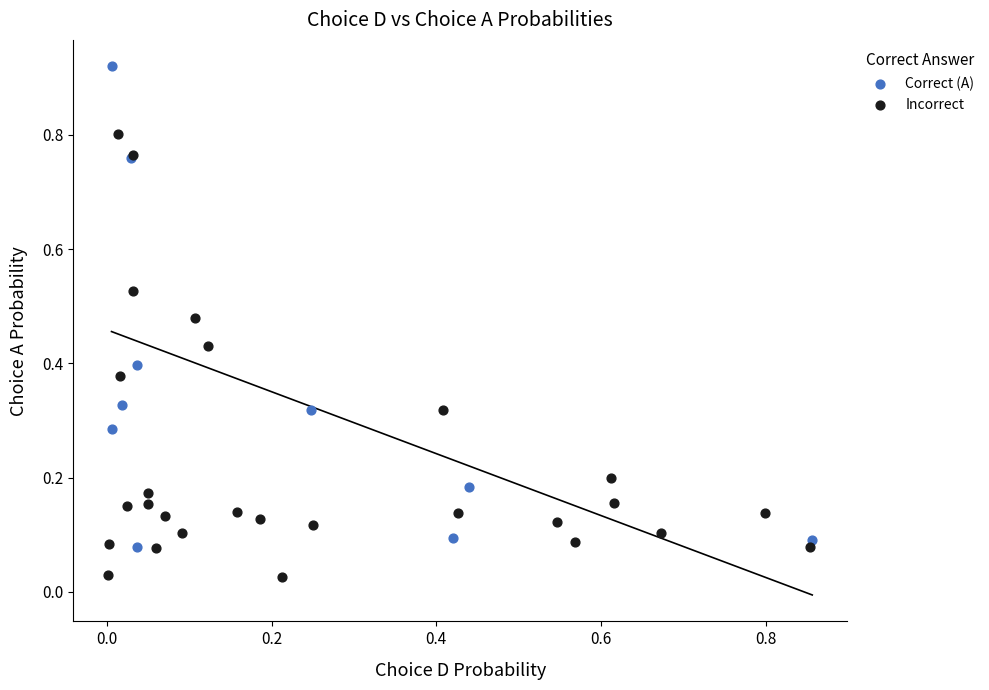

What are all the series names shown in the legend?

Correct (A), Incorrect